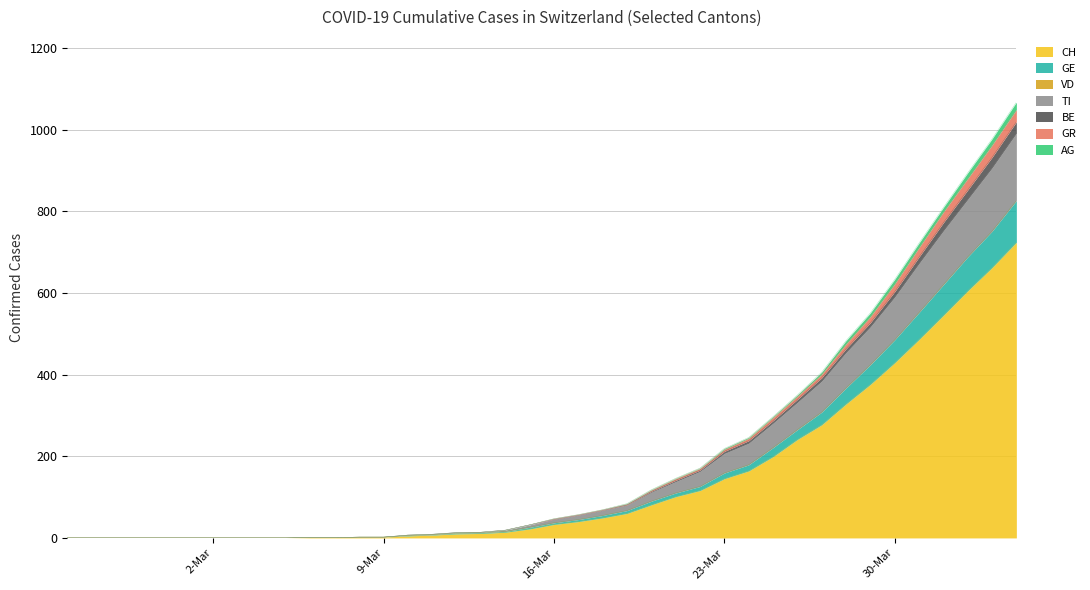

What is the highest value of the CH series?

724